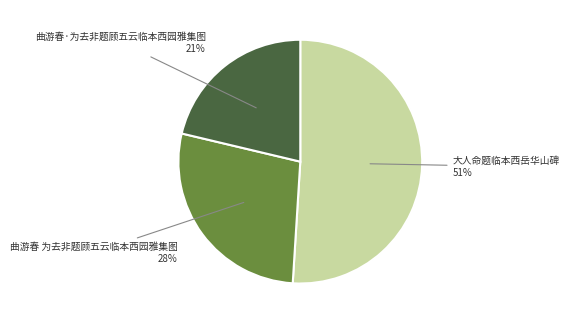

Which slice is the smallest?

曲游春·为去非题顾五云临本西园雅集图